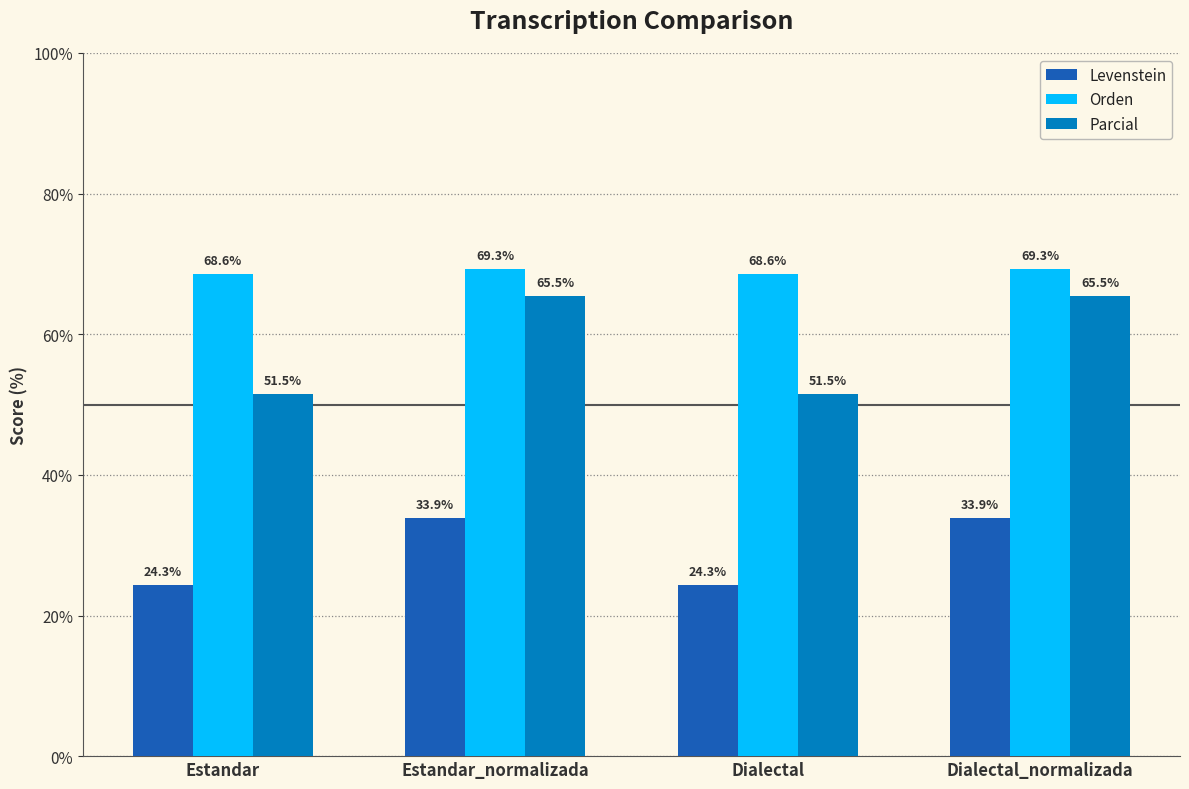

The Parcial series shows 106.0 at Dialectal_normalizada. True or false?

False